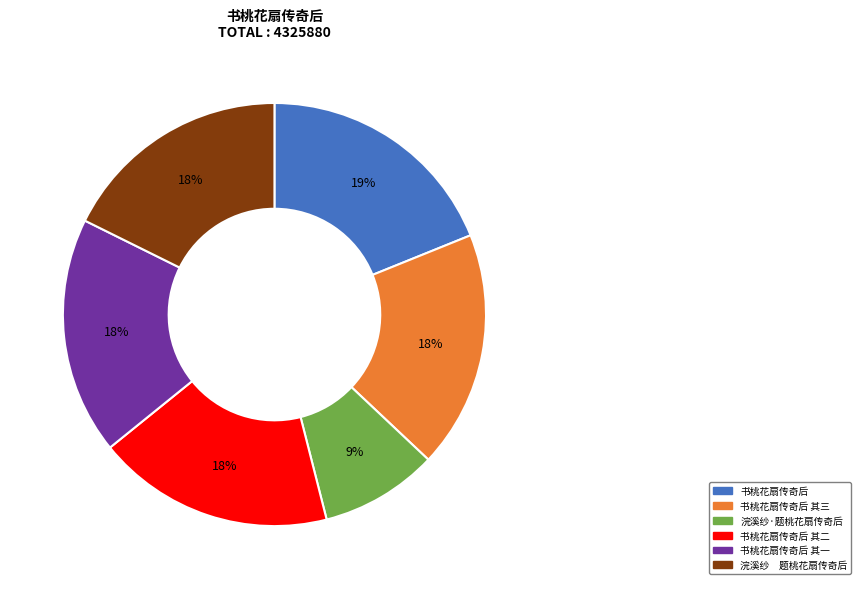

Is there a majority slice in this chart?

No